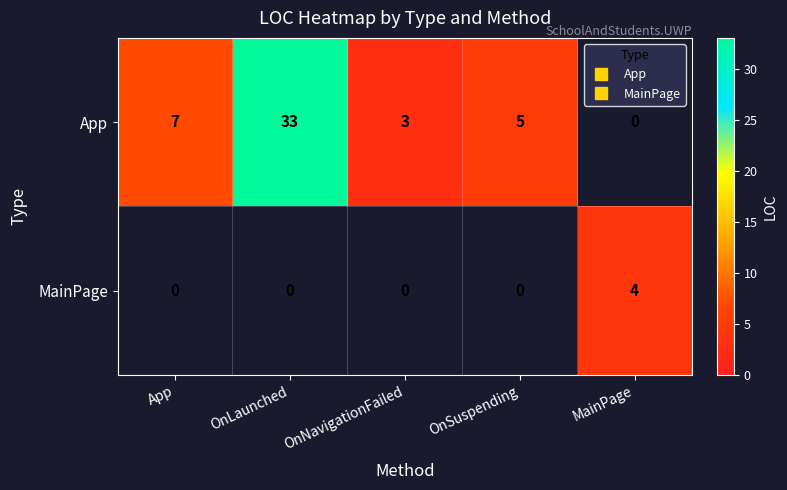

Count the number of data series in this chart.

2